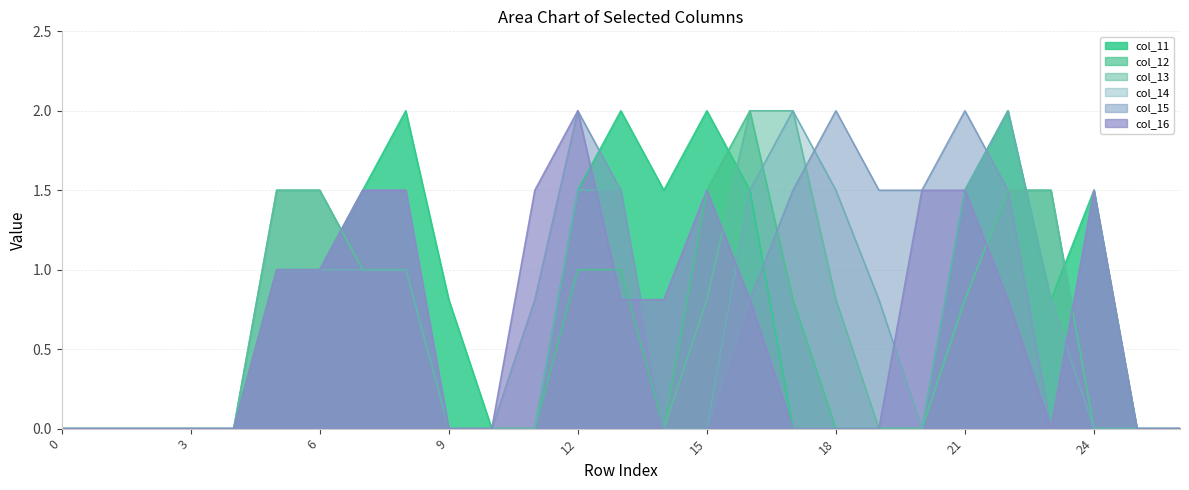

How many interior local valleys does the col_15 series have?

1